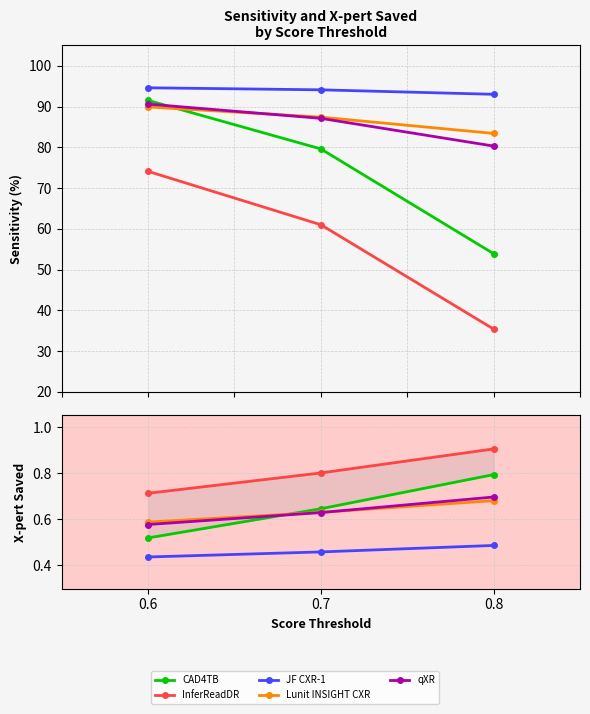

What are all the series names shown in the legend?

CAD4TB, InferReadDR, JF CXR-1, Lunit INSIGHT CXR, qXR